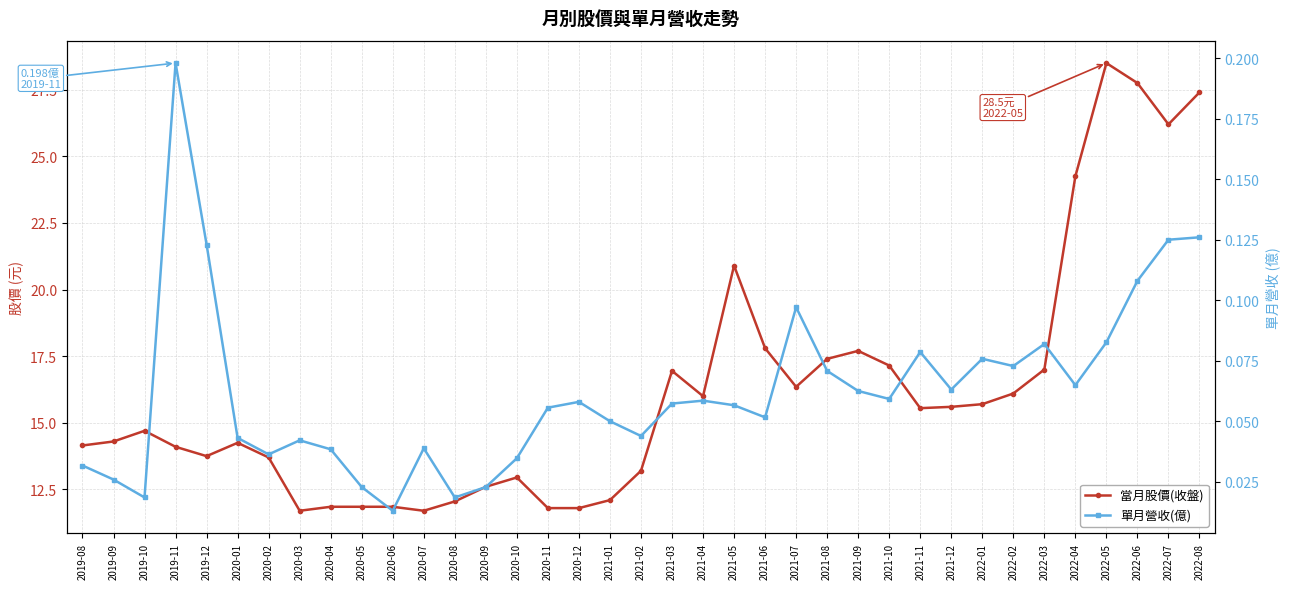

What is the difference between the 當月股價(收盤) values at 2020-06 and 2021-10?

5.3